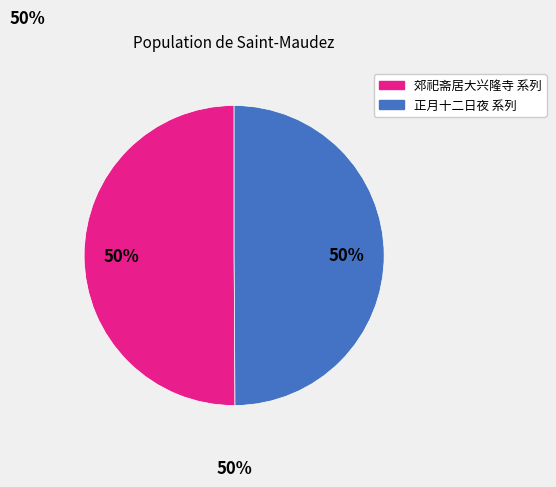

To the nearest percent, what is the average slice percentage?

50%